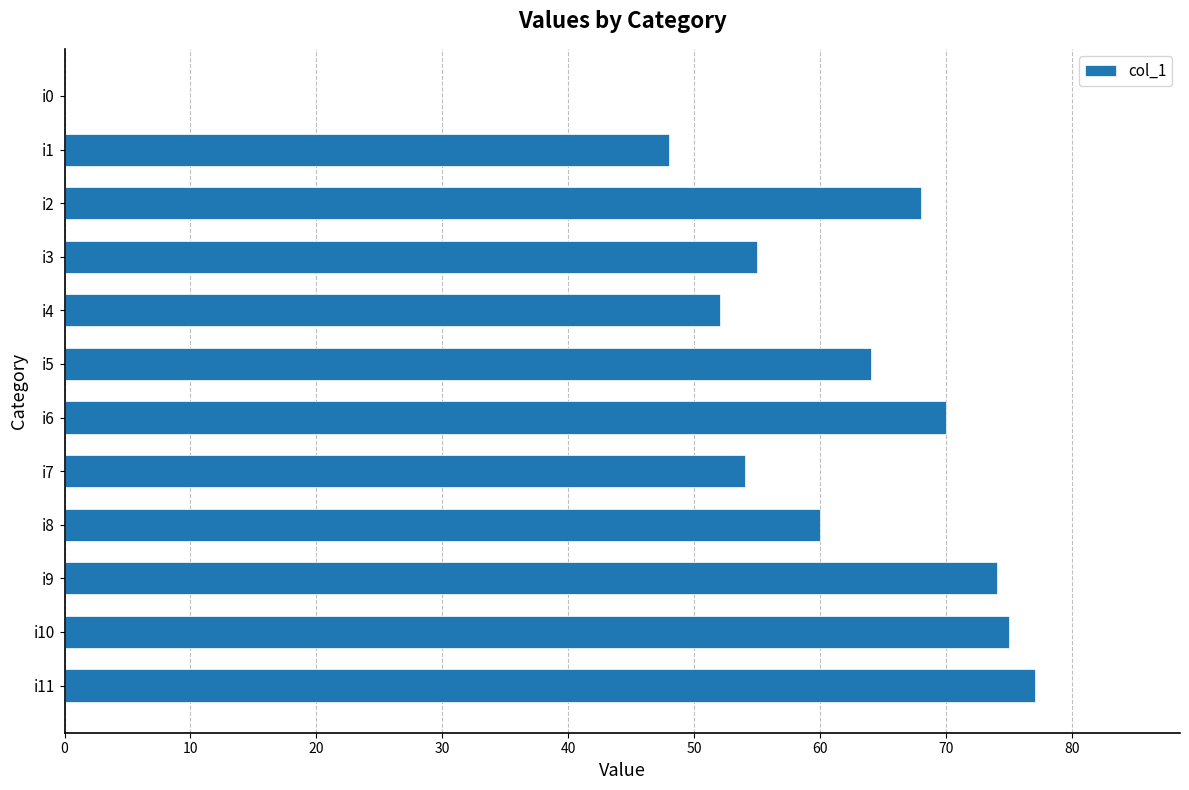

Is it true that the value at i7 is 71?

False